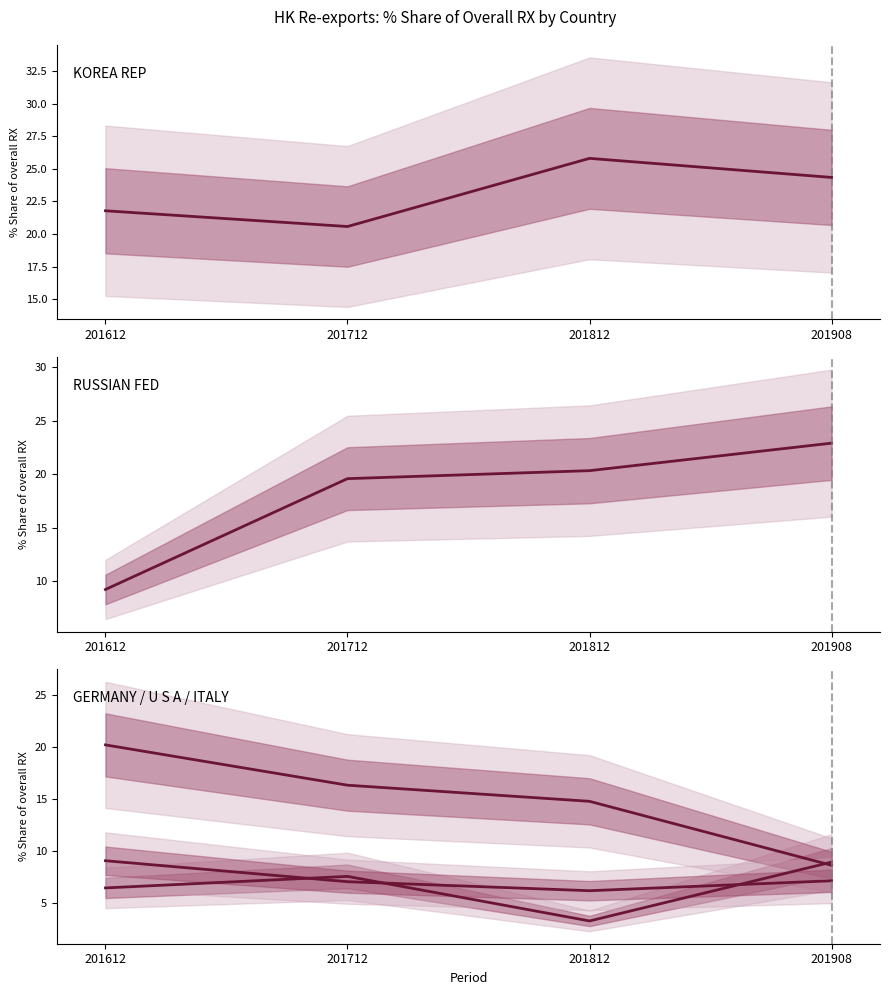

Is the value of GERMANY at 201712 greater than the value of KOREA REP at 201812?

No